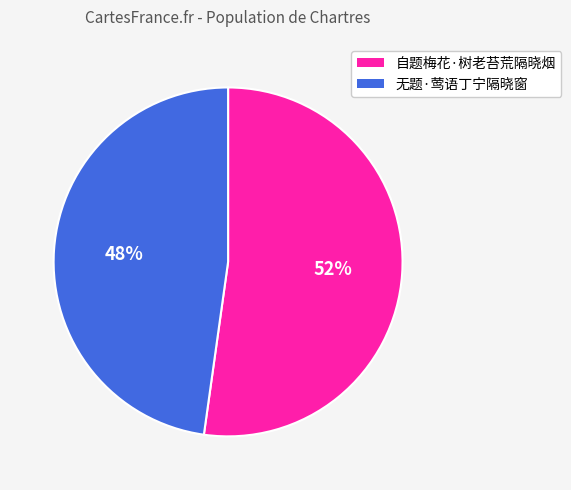

Which slice represents more than half of the pie?

自题梅花·树老苔荒隔晓烟